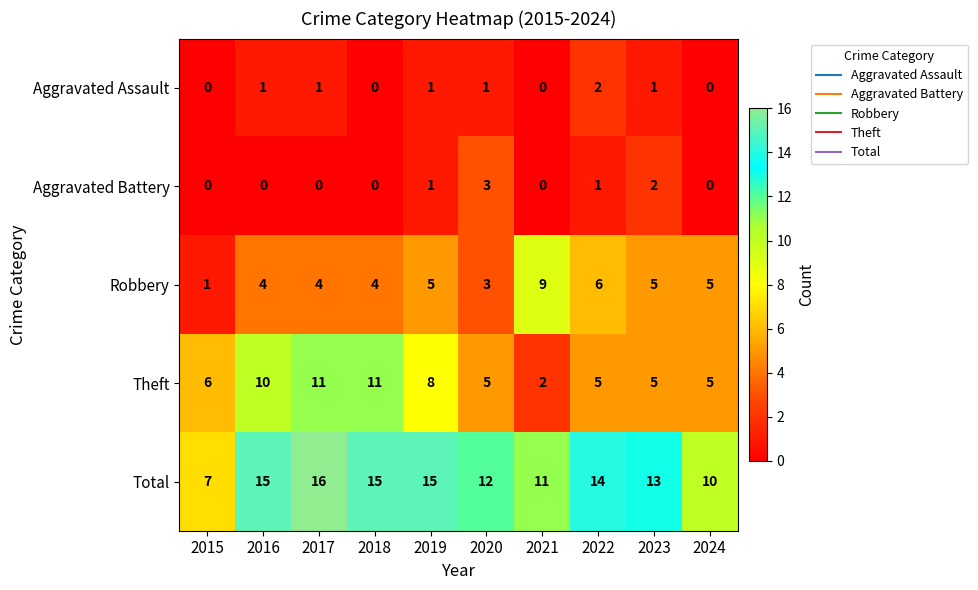

At which category is the sum across all series the highest?

2017